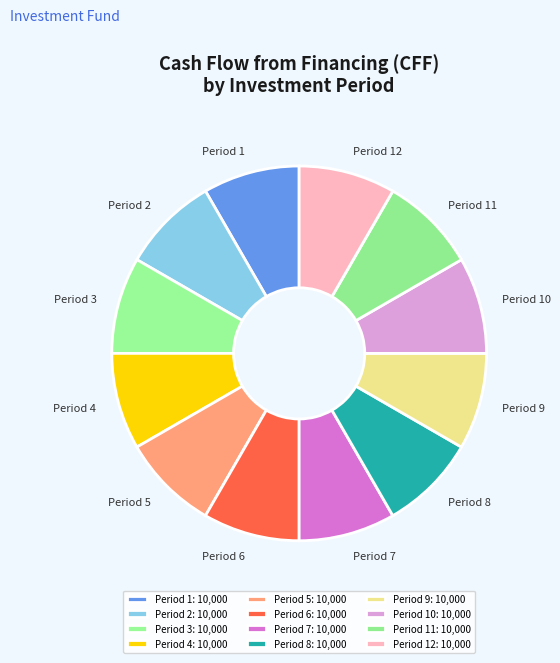

Is Period 4 the majority of the pie?

No